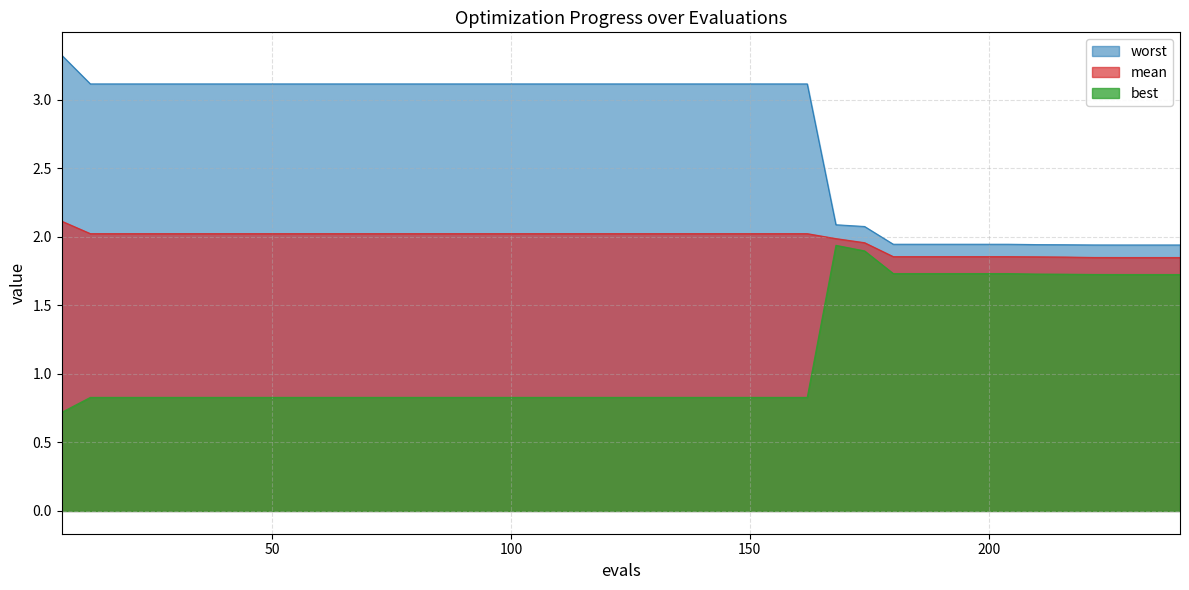

The worst series shows 1.9 at 186. True or false?

True